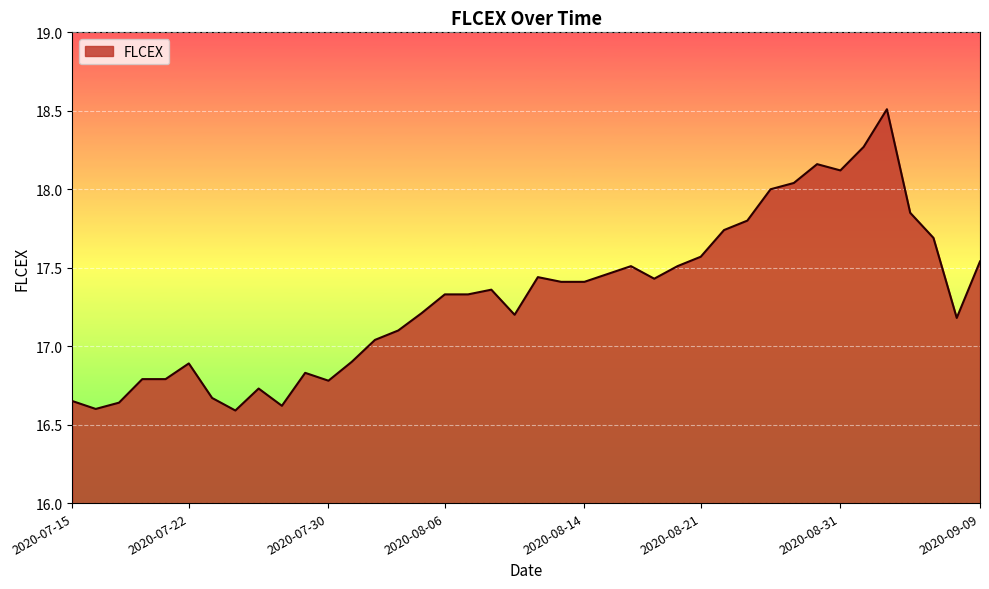

What is the maximum value shown in the chart?

18.5